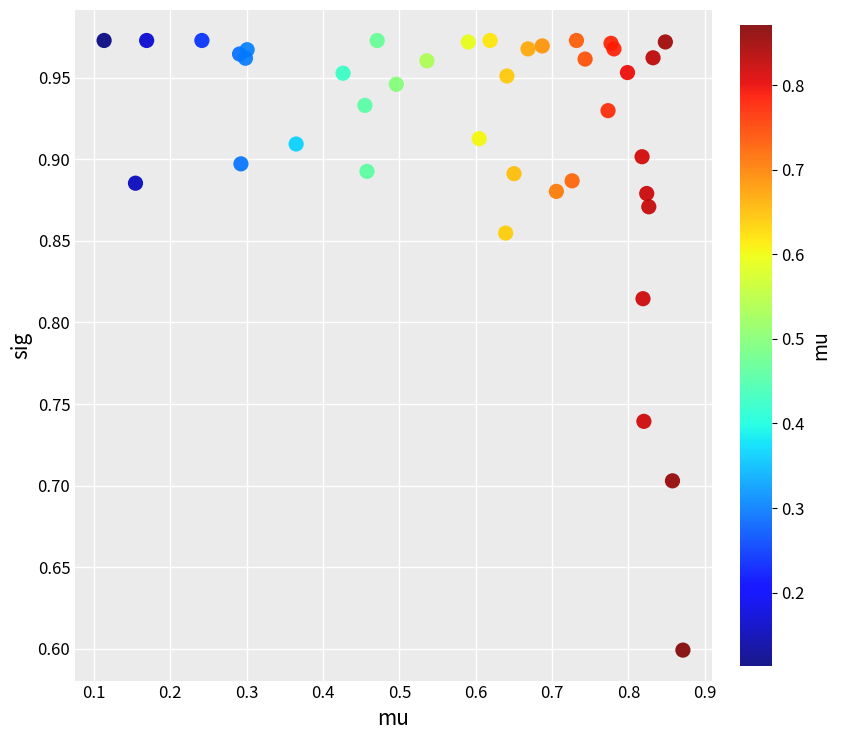

What Y value in the scatter plot is closest to 0?

0.6